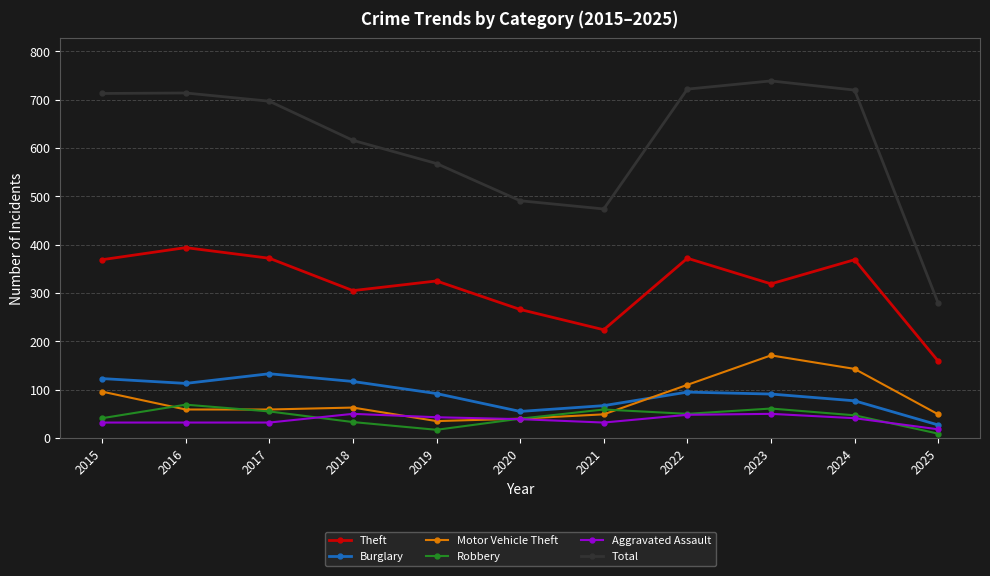

True or false: Total and Motor Vehicle Theft cross at least once.

False